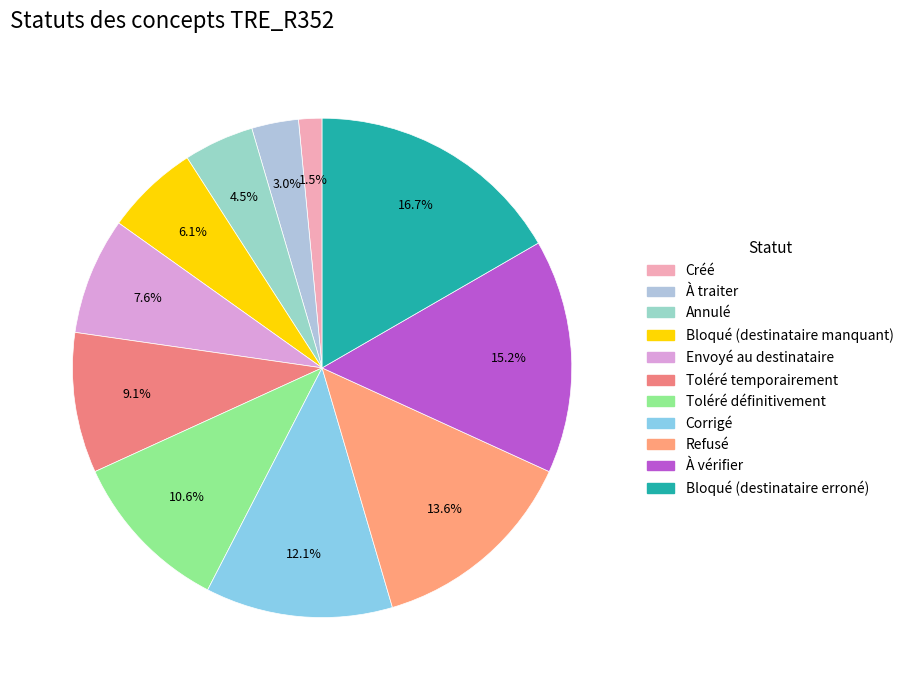

To the nearest percent, what portion does À vérifier represent?

15%